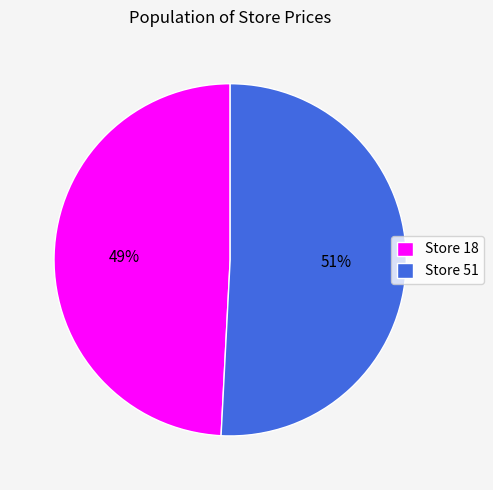

Which category has the biggest portion of the pie?

Store 51